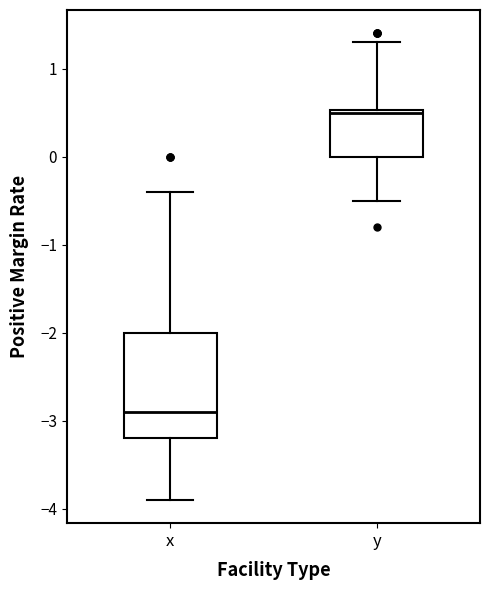

Where does the median line of the box for x sit on the y-axis? The values are not printed on the chart, so give them approximately, as read against the axis.

-2.9